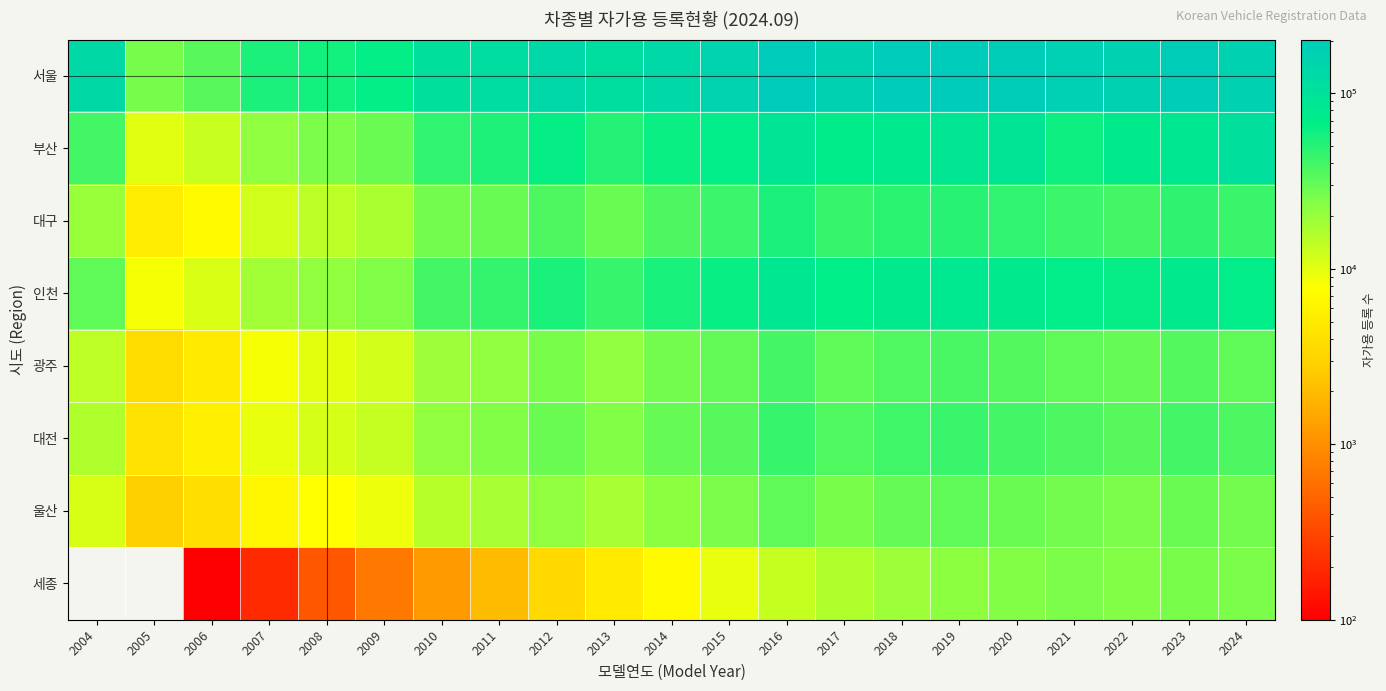

What is the lowest value of the 인천 series?

8400.0